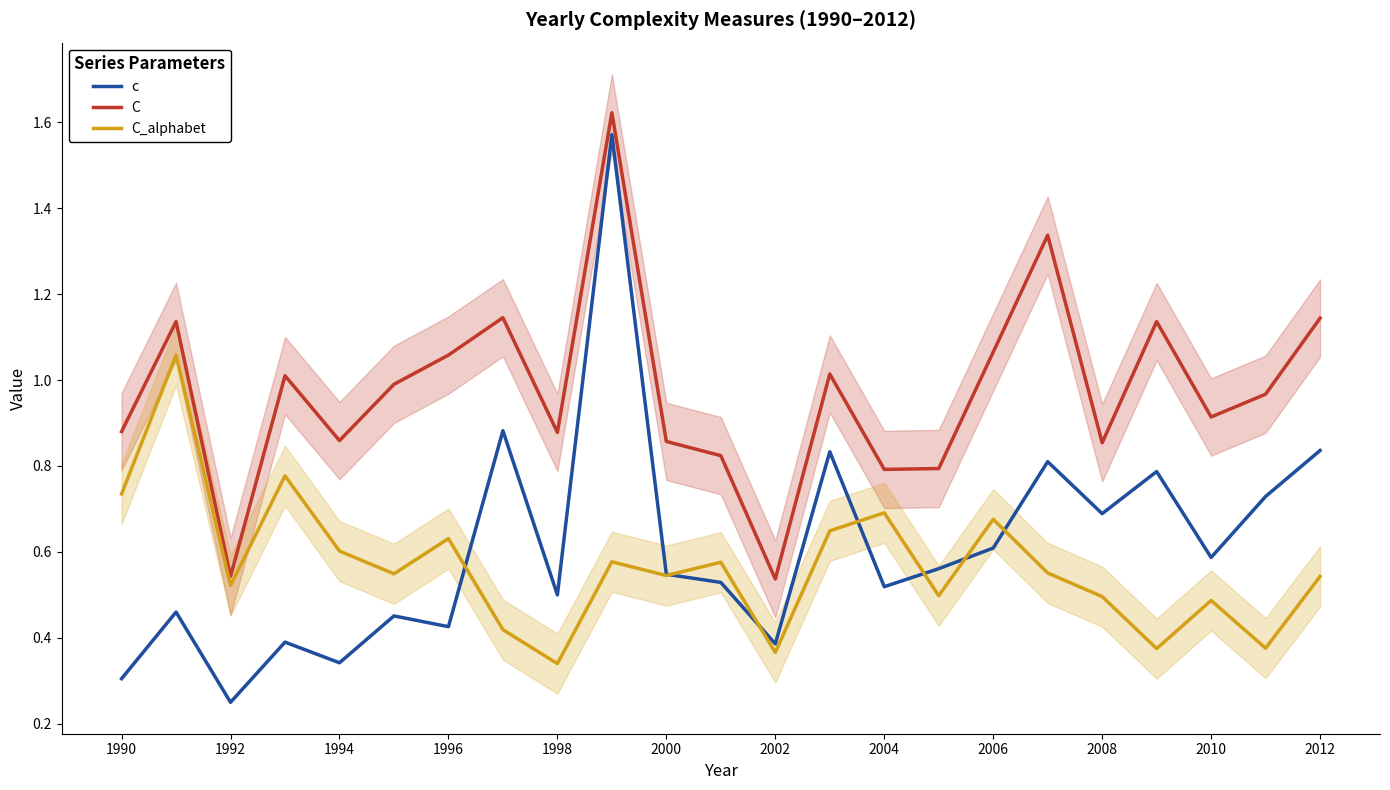

Is it true that c equals 1.2 at 2008?

False